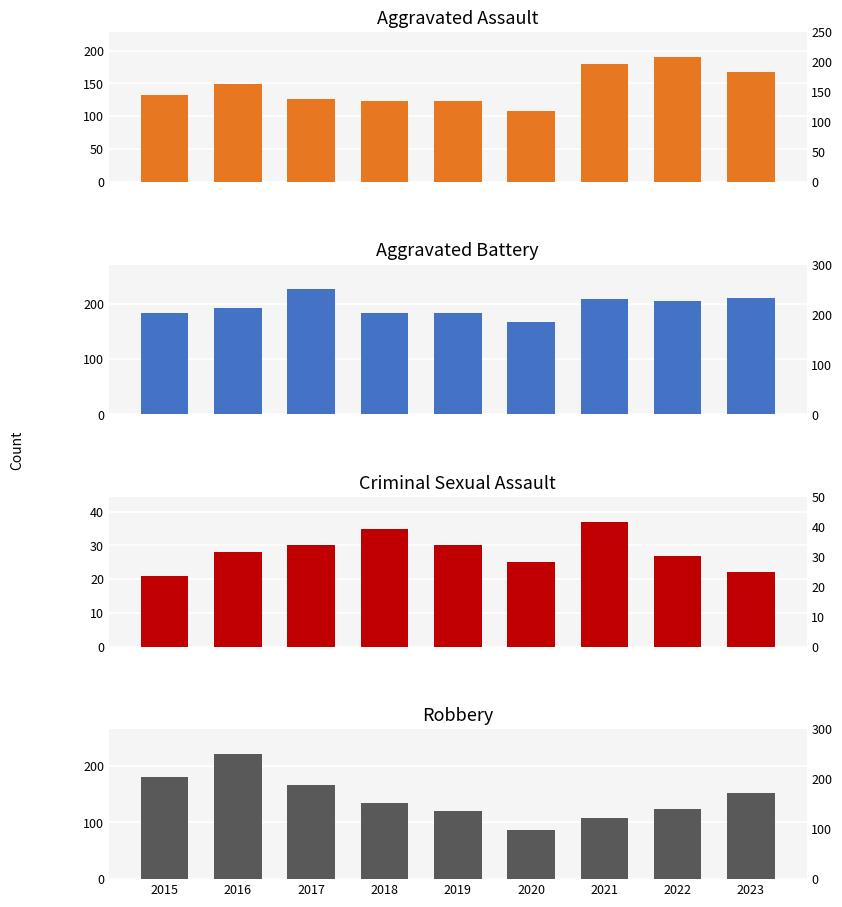

The value of Aggravated Assault at 2021 is 63. True or false?

False